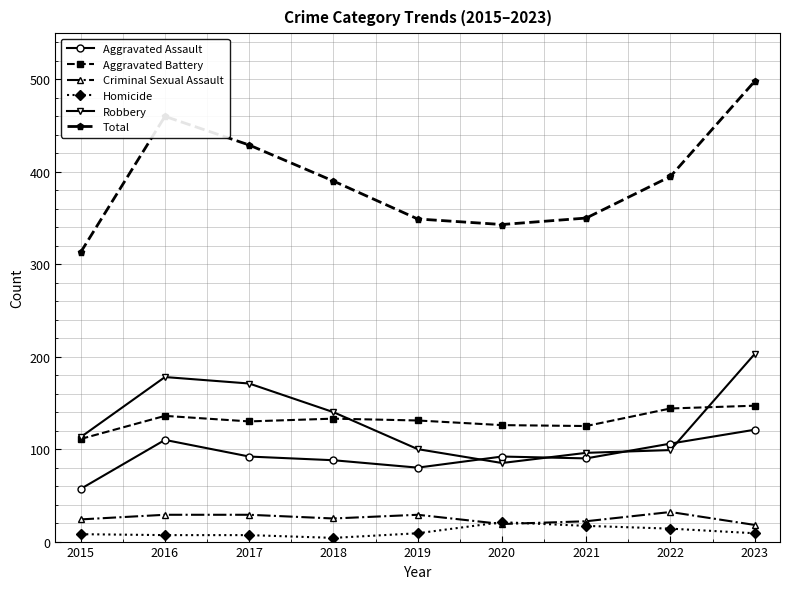

What is the difference between the maximum and minimum values in the Criminal Sexual Assault series?

14